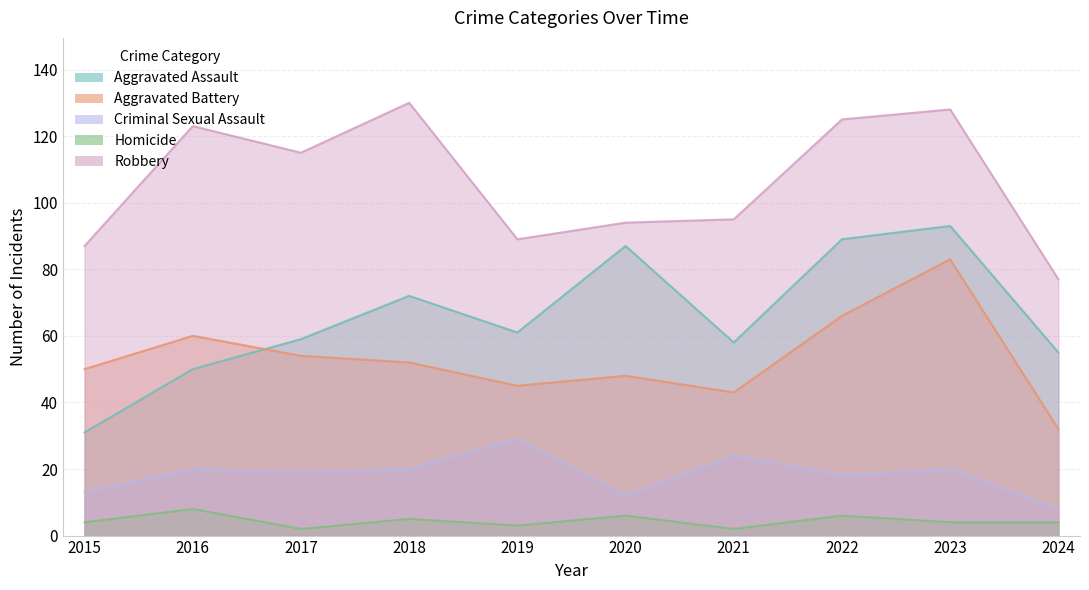

Rank the categories by Criminal Sexual Assault value from highest to lowest.

2019, 2021, 2016, 2018, 2023, 2017, 2022, 2015, 2020, 2024